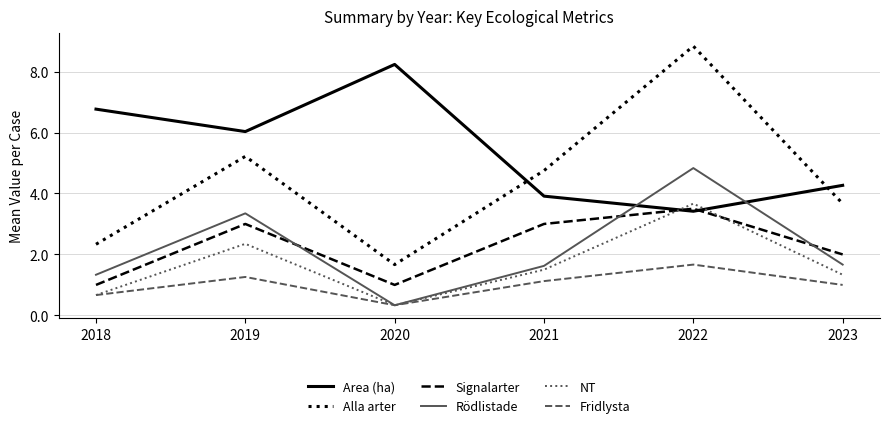

List the series in order of their peak value, highest first.

Alla arter, Area (ha), Rödlistade, NT, Signalarter, Fridlysta